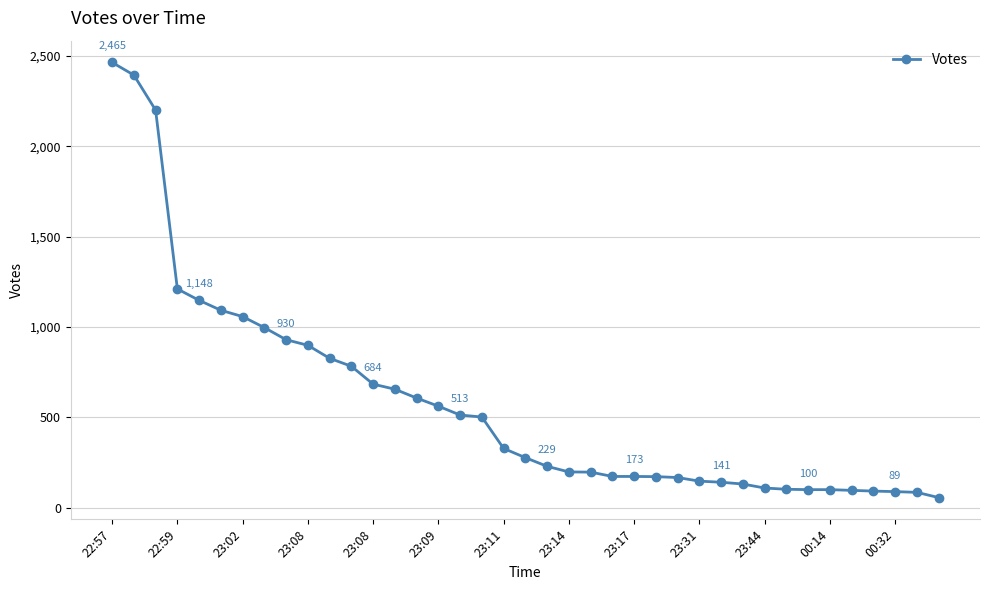

What is the smallest value displayed?

56